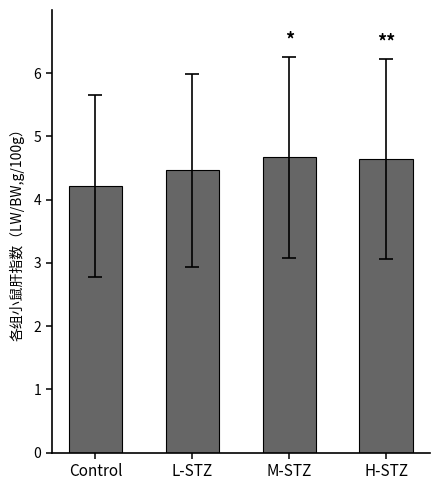

Does the chart contain stacked bars?

No